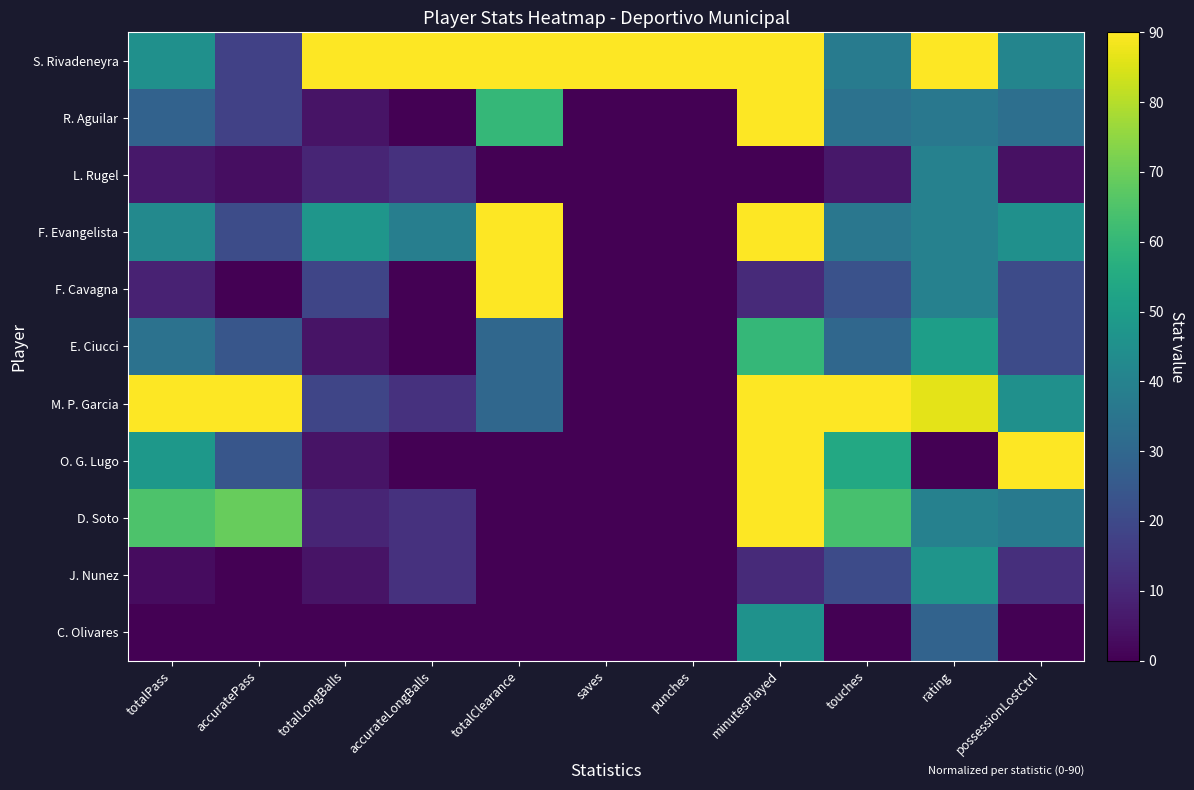

Which category has the highest value across all series?

totalLongBalls